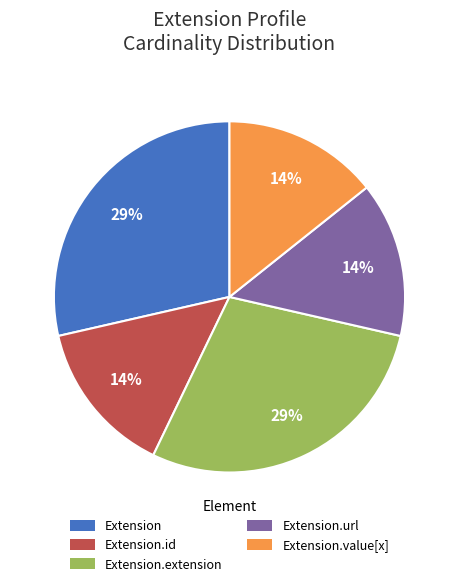

What is the ratio of the value at Extension.id to the value at Extension?

0.5